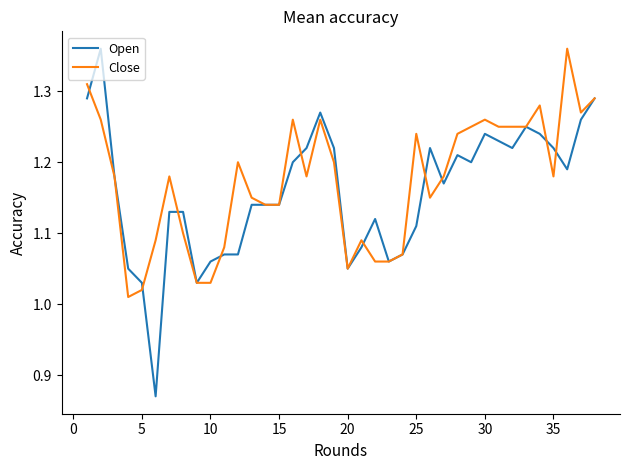

Which series has the largest range (max minus min)?

Open